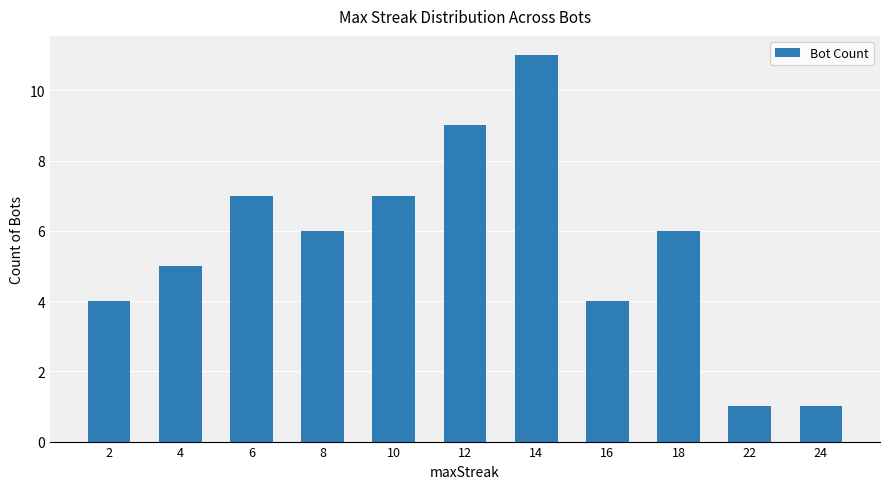

Is it true that the value at 22 is 2?

False